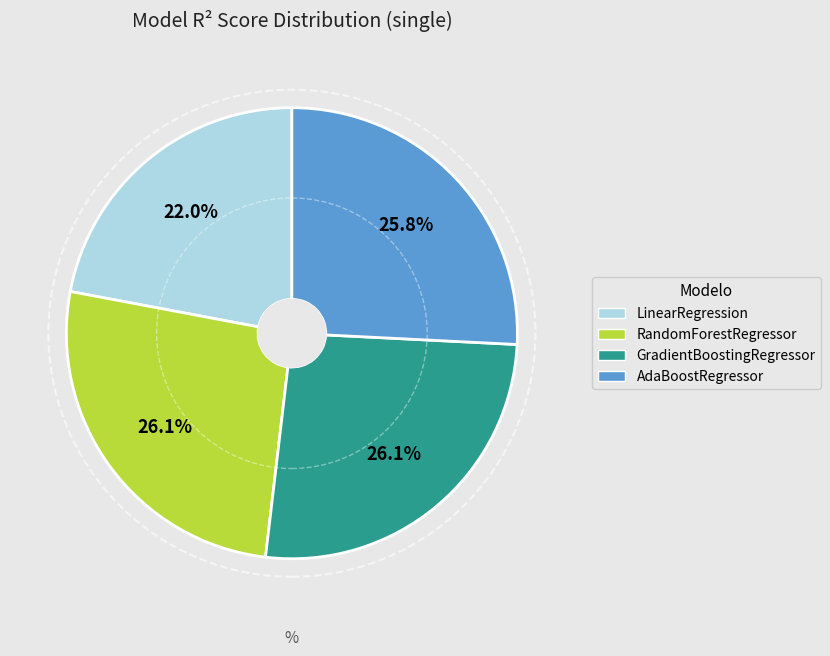

Which has a higher value, RandomForestRegressor or LinearRegression?

RandomForestRegressor